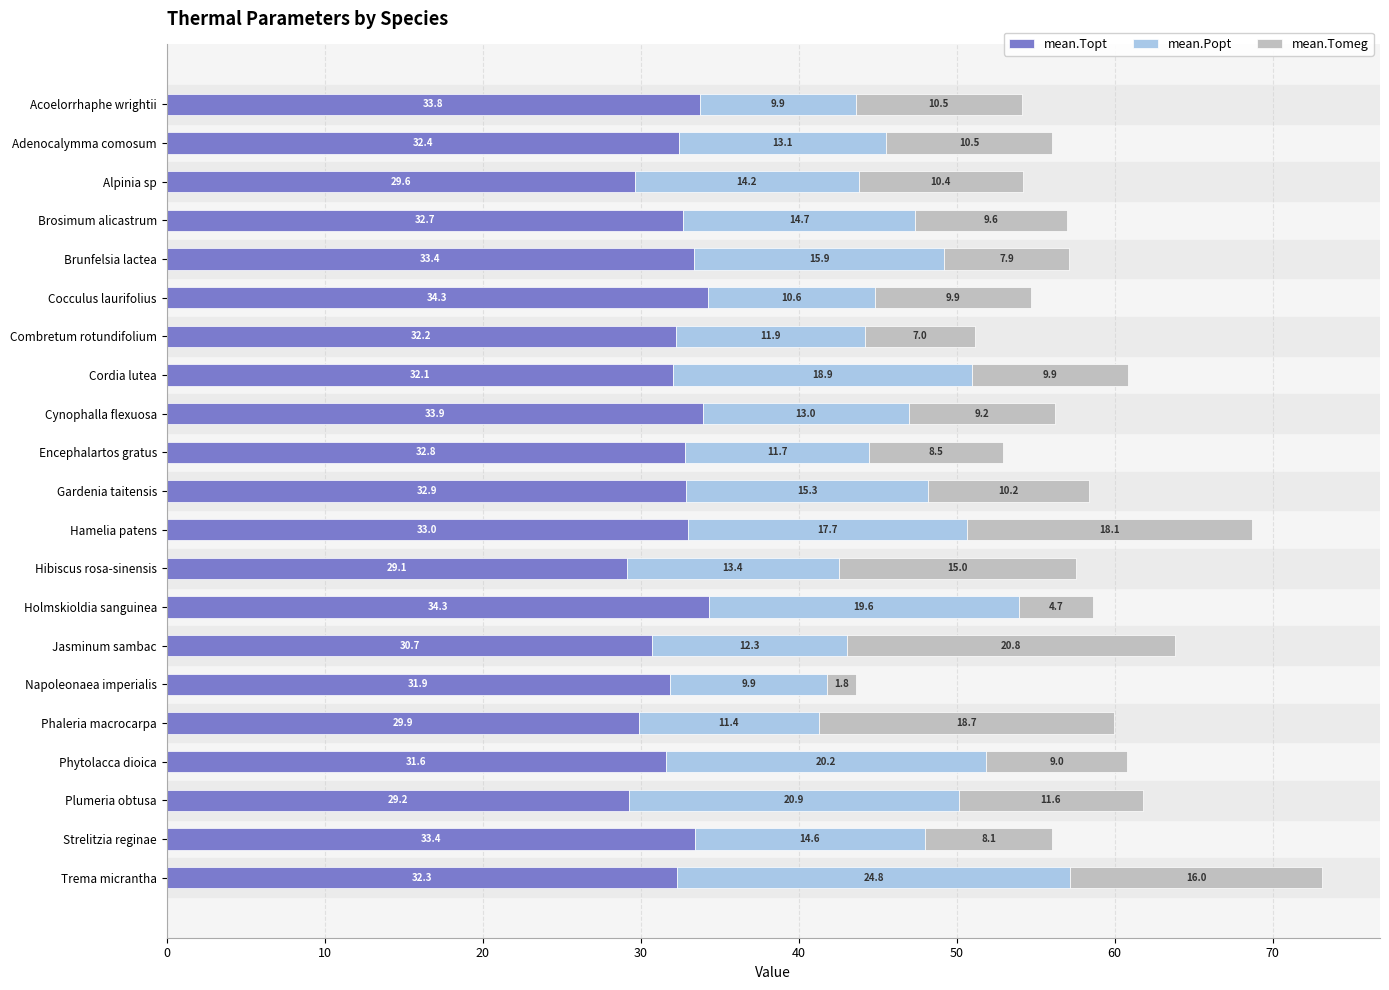

What is the maximum value for mean.Topt?

34.3